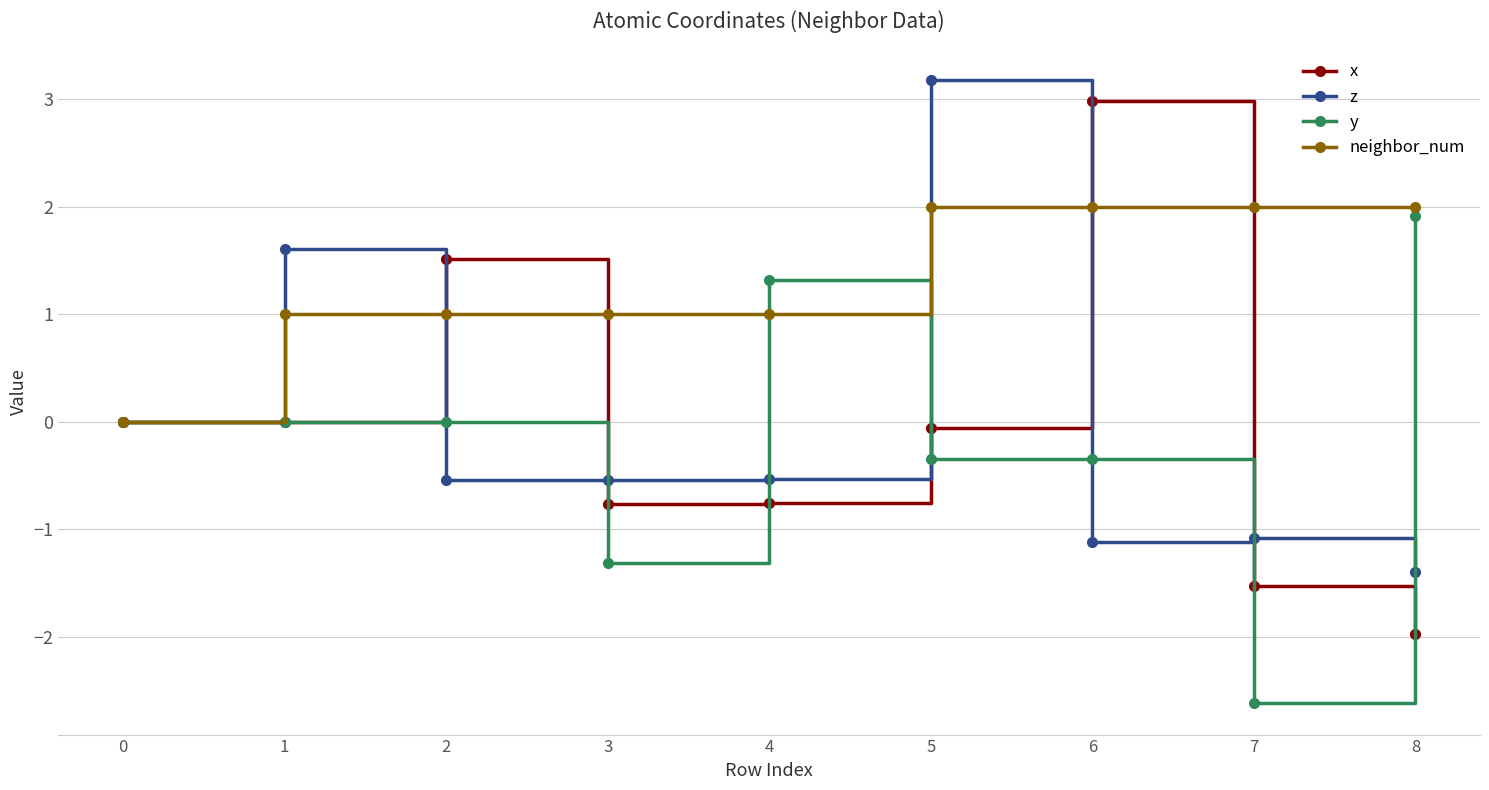

Which series has the largest total across all categories?

neighbor_num